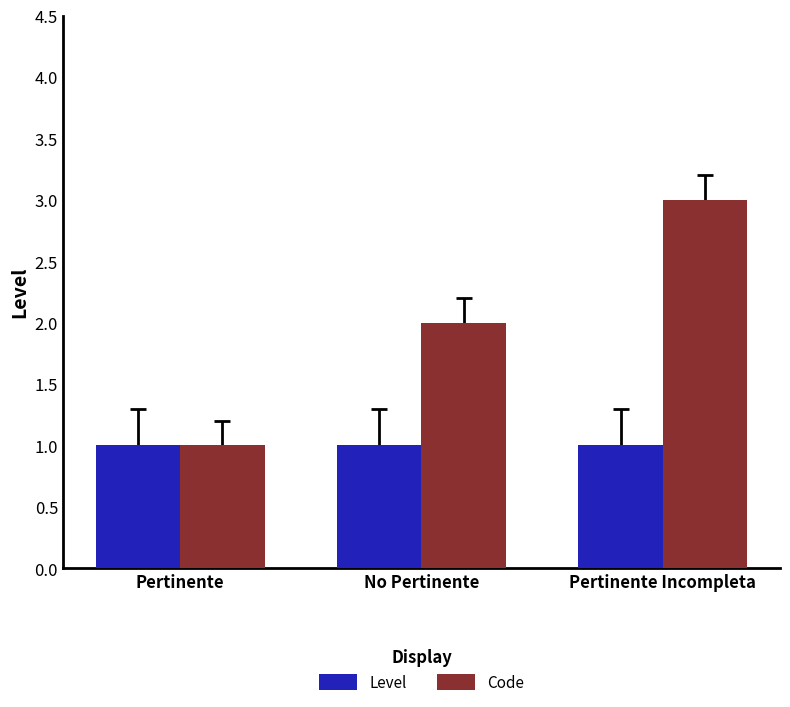

At which label does Code reach its minimum?

Pertinente